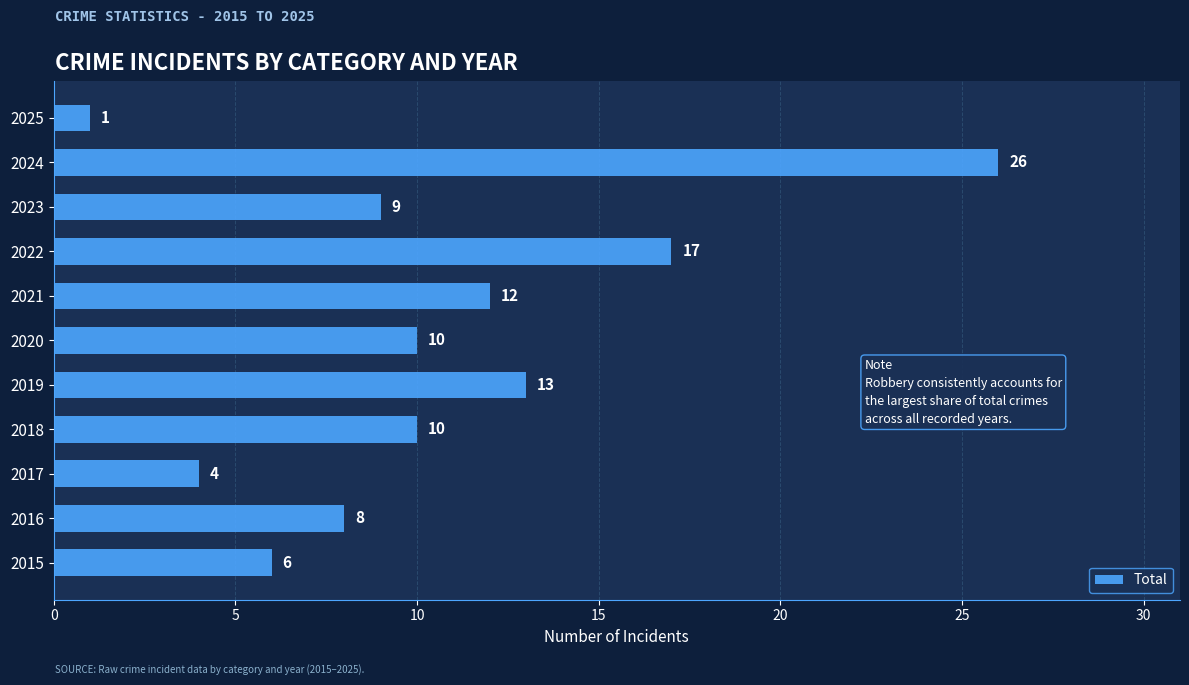

What is the change in value from 2017 to 2022?

+13